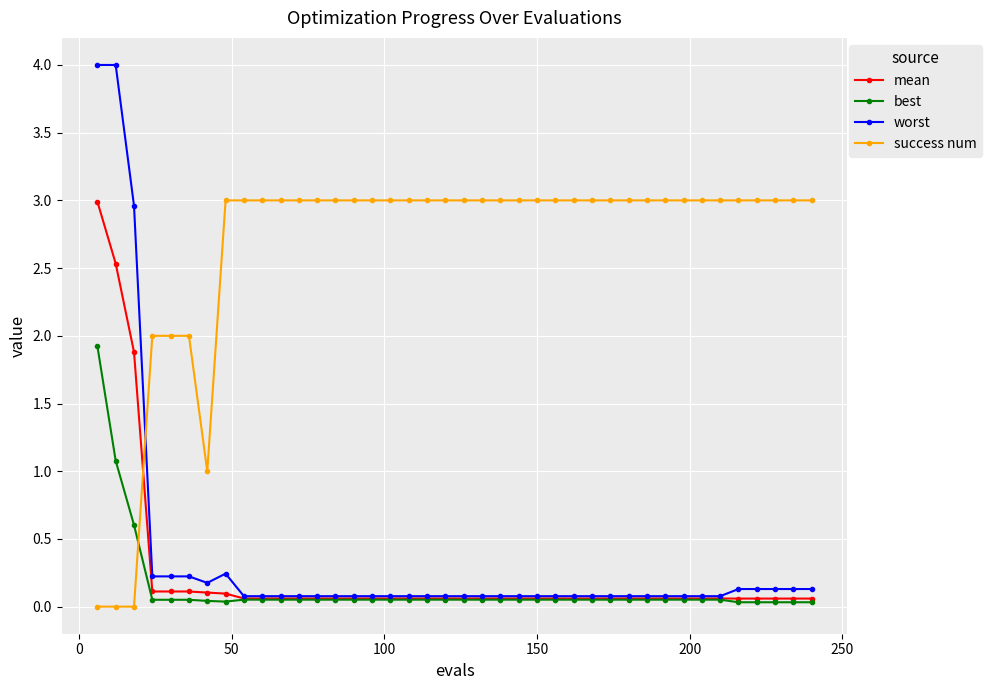

What is the greatest value displayed?

4.0